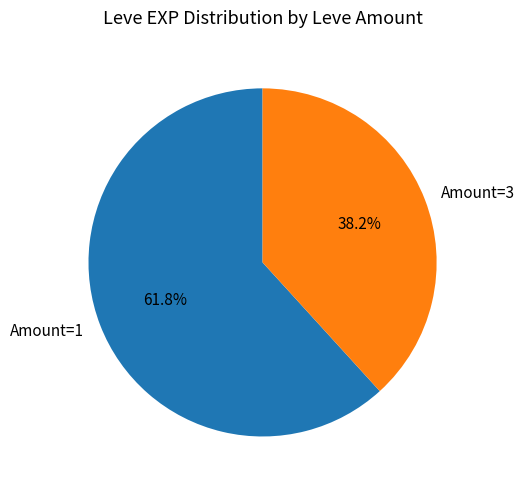

What is the smallest slice in the pie chart?

Amount=3